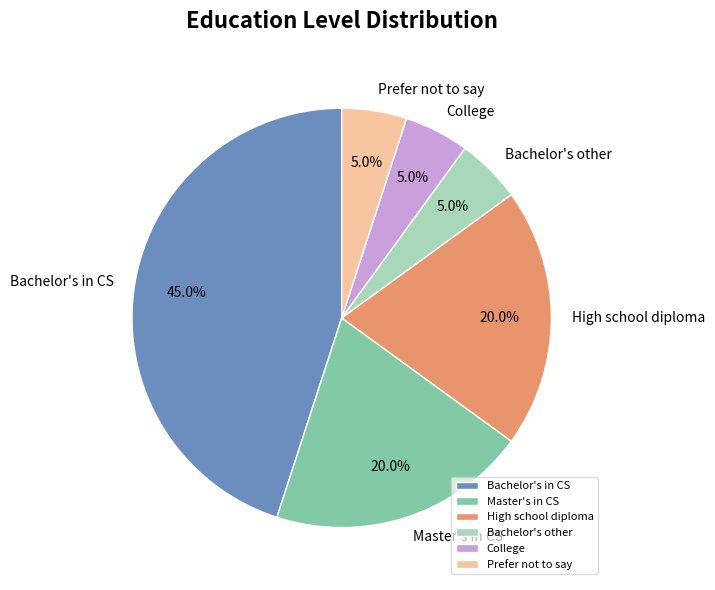

Does any single category account for the majority?

No